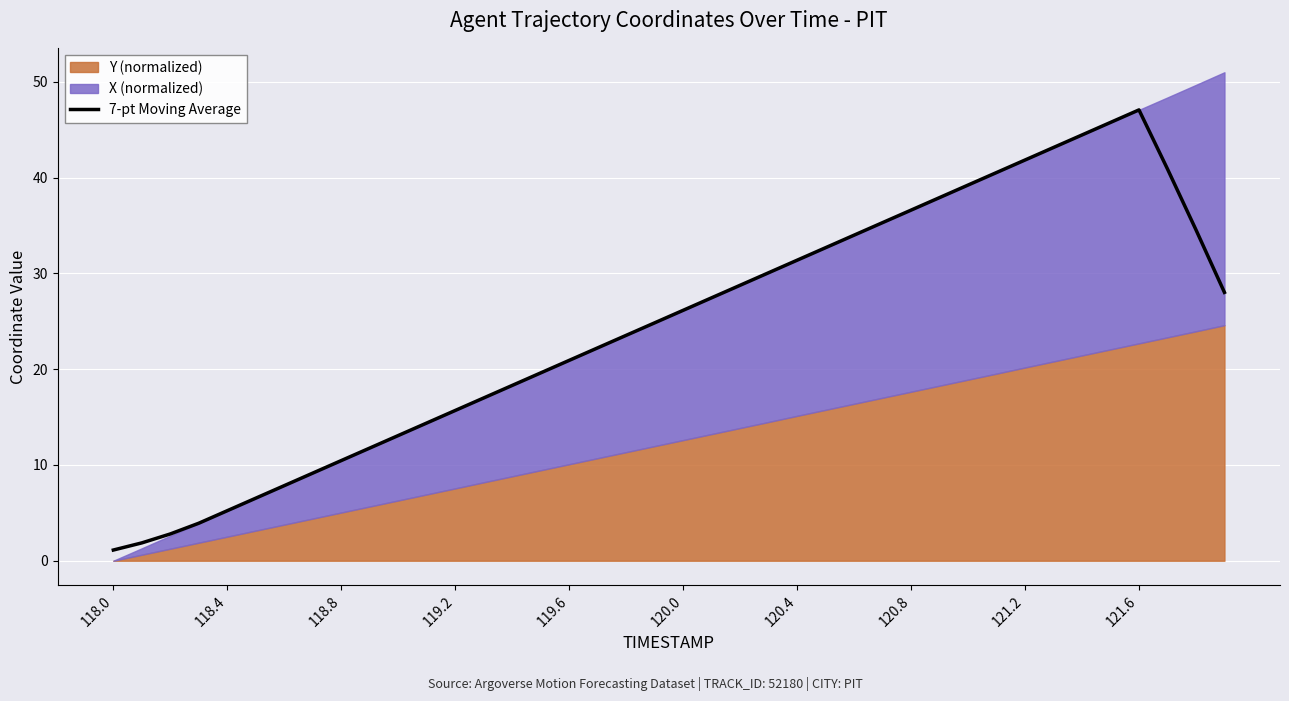

True or false: 7-pt Moving Average has a value of 31.4 at 120.4.

True